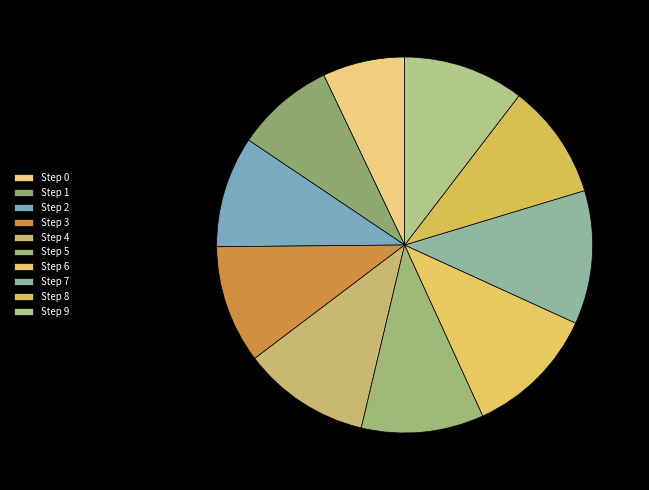

Does Step 1 represent more than half of the total?

No